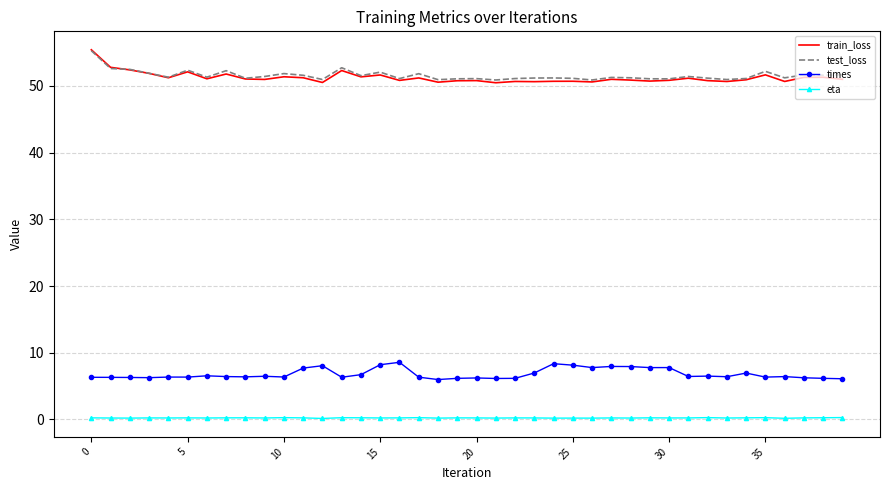

What is the highest value of the train_loss series?

55.4